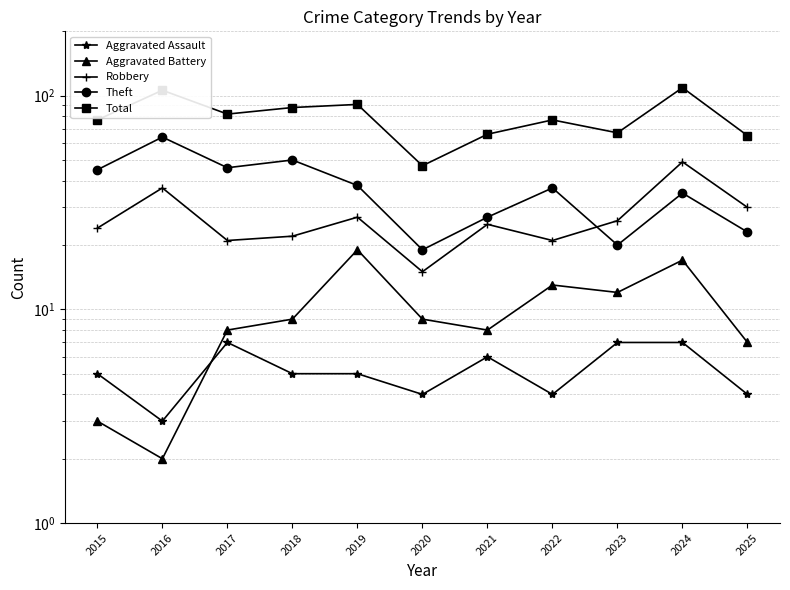

At which label does Total first exceed 77?

2016